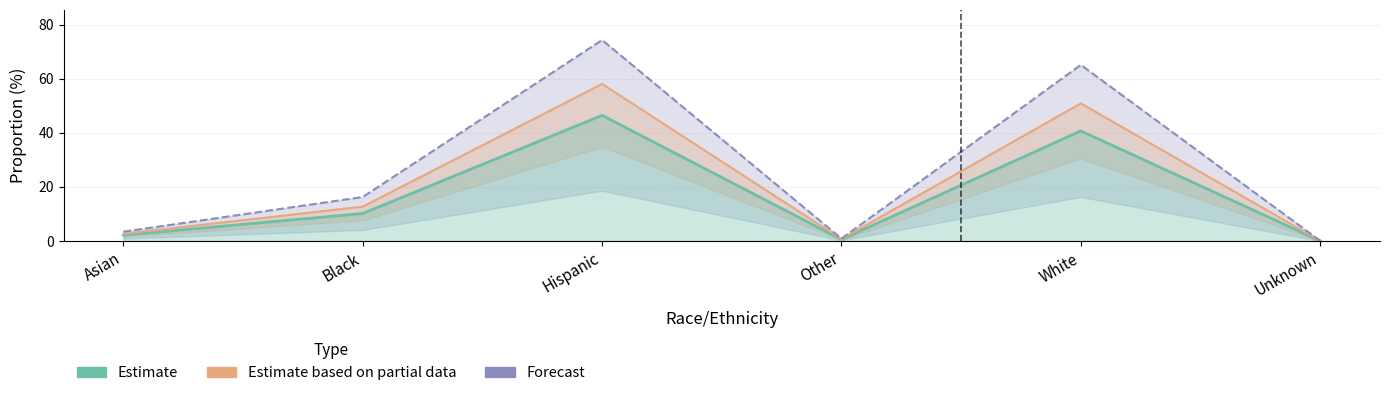

List the series in order of their peak value, highest first.

Forecast, Estimate based on partial data, Estimate